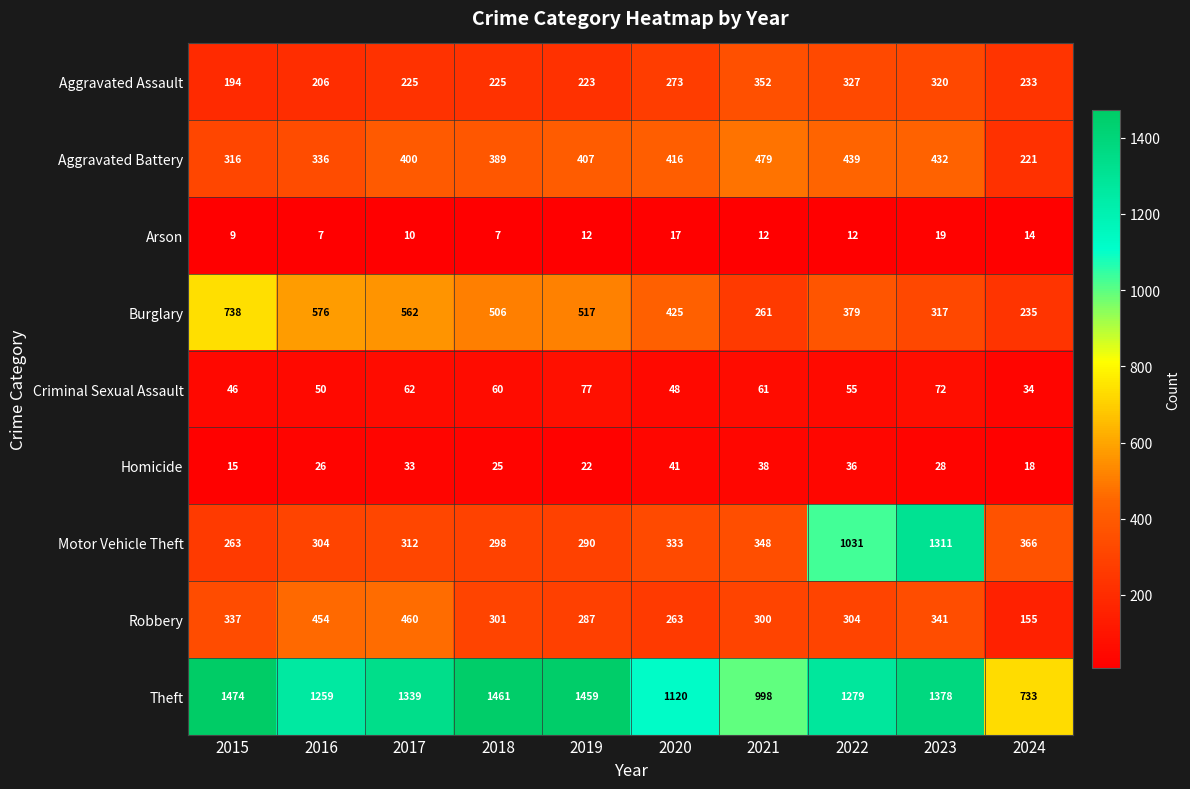

At 2023, list the series in order from smallest to largest.

Arson, Homicide, Criminal Sexual Assault, Burglary, Aggravated Assault, Robbery, Aggravated Battery, Motor Vehicle Theft, Theft